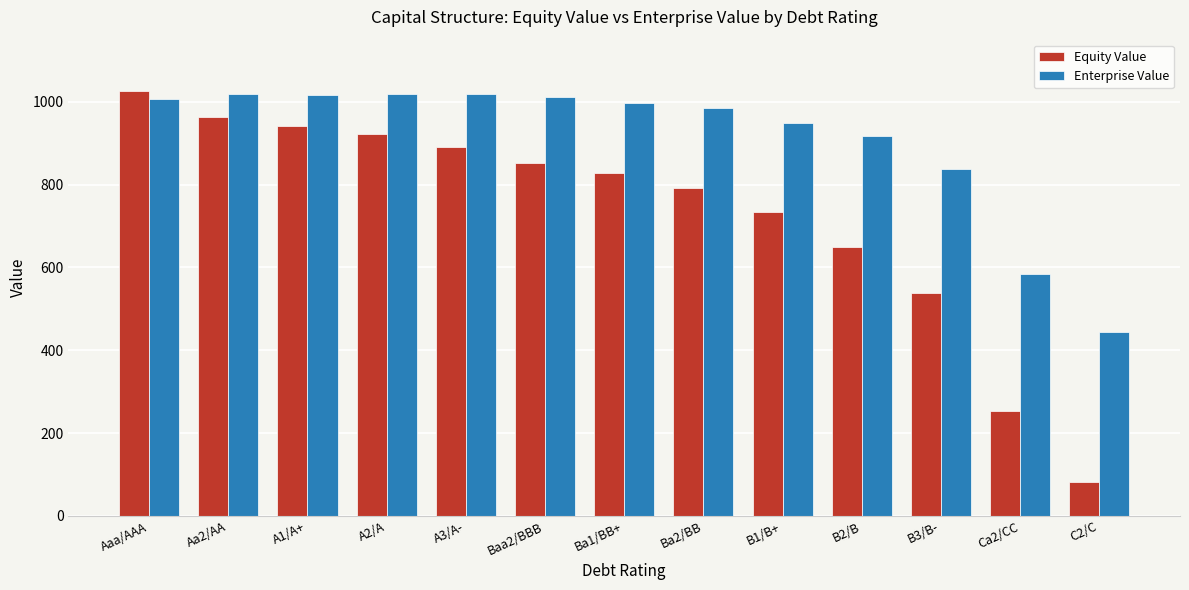

Where does the Enterprise Value series first go above 998?

Aaa/AAA